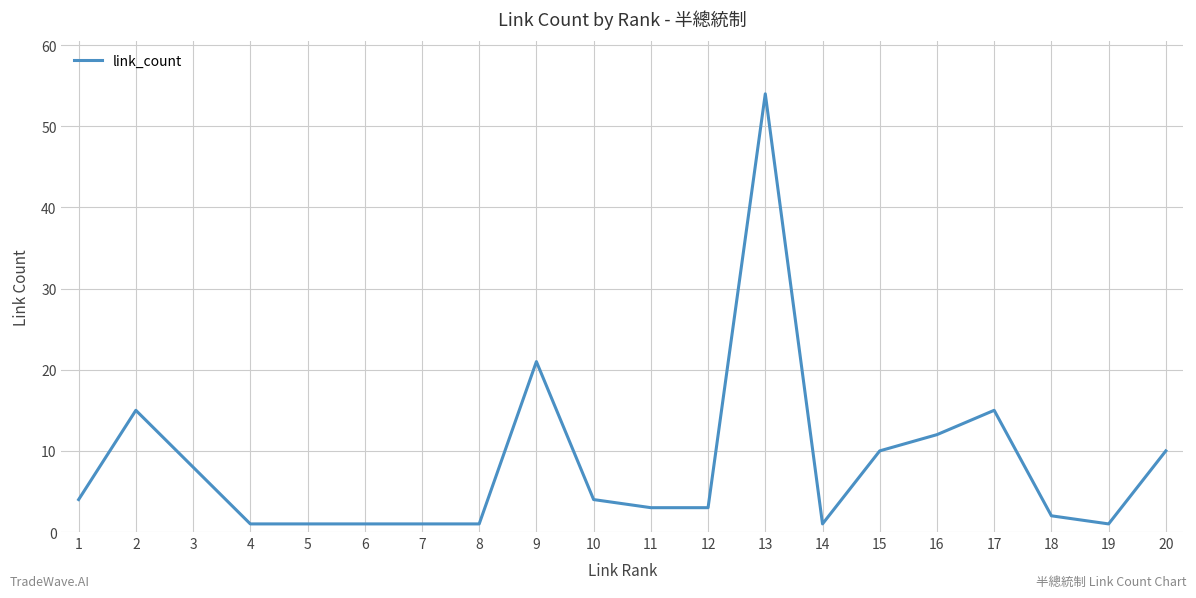

What is the maximum value shown in the chart?

54